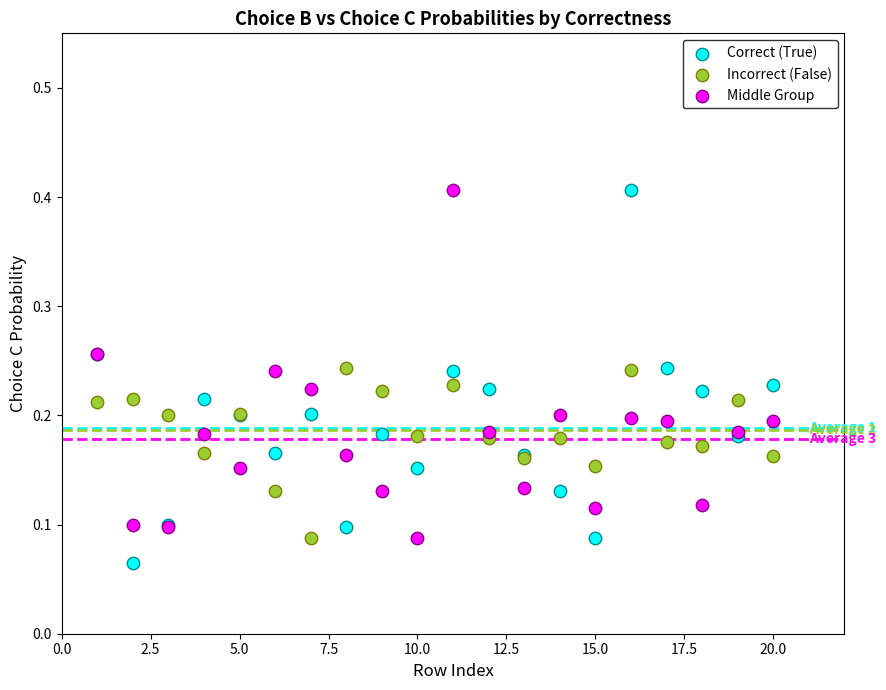

What is the X range (max minus min) for the scatter plot?

19.0